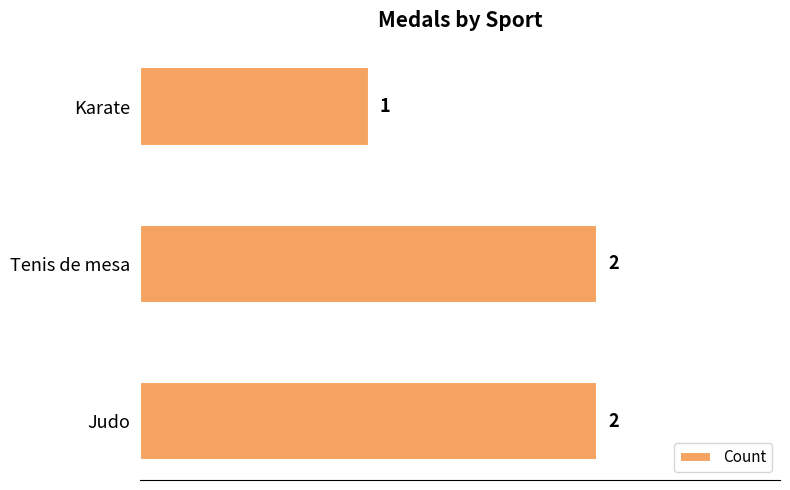

What is the sum of the values at Karate and Judo?

3